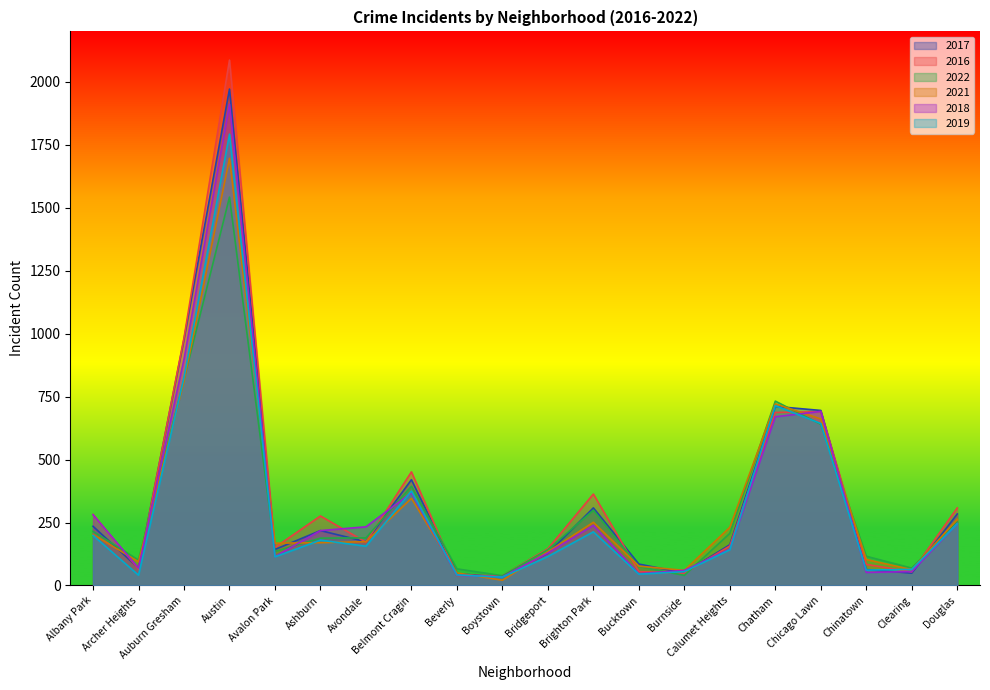

How many values in the 2017 series exceed 174?

9